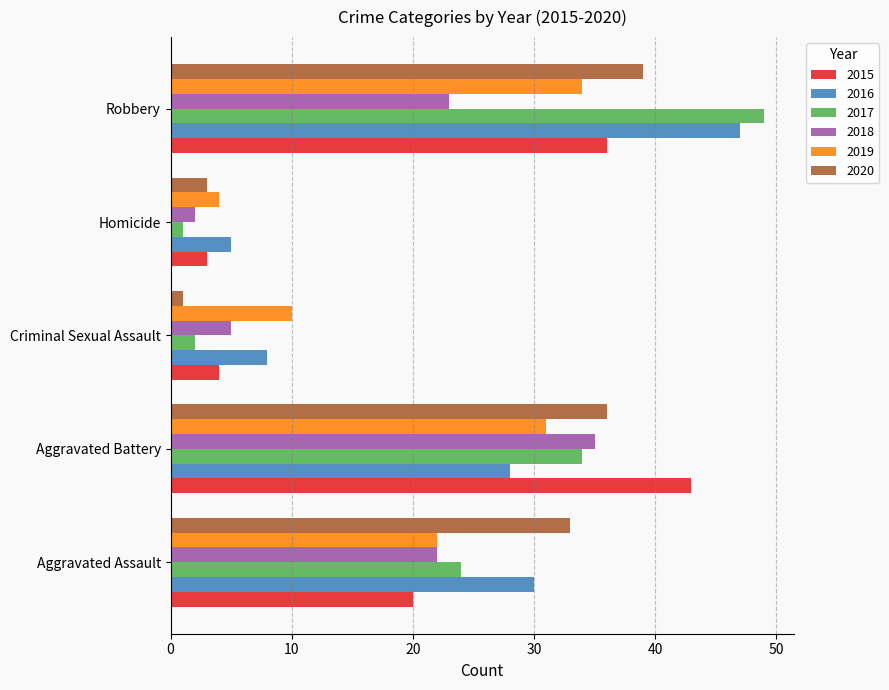

Where is 2016 nearest to the value 26?

Aggravated Battery